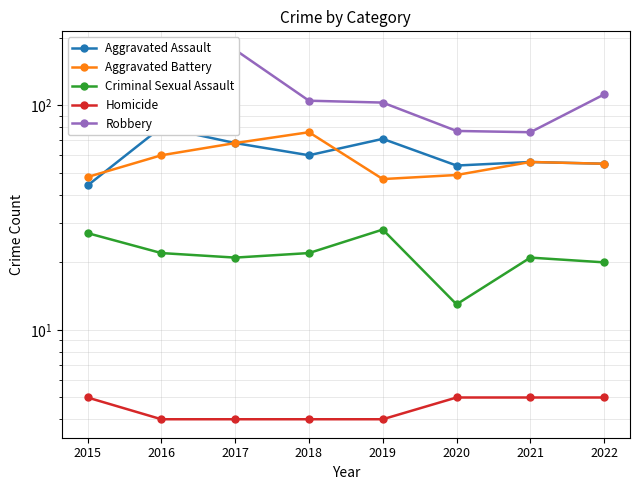

Does the chart have visible grid lines?

Yes